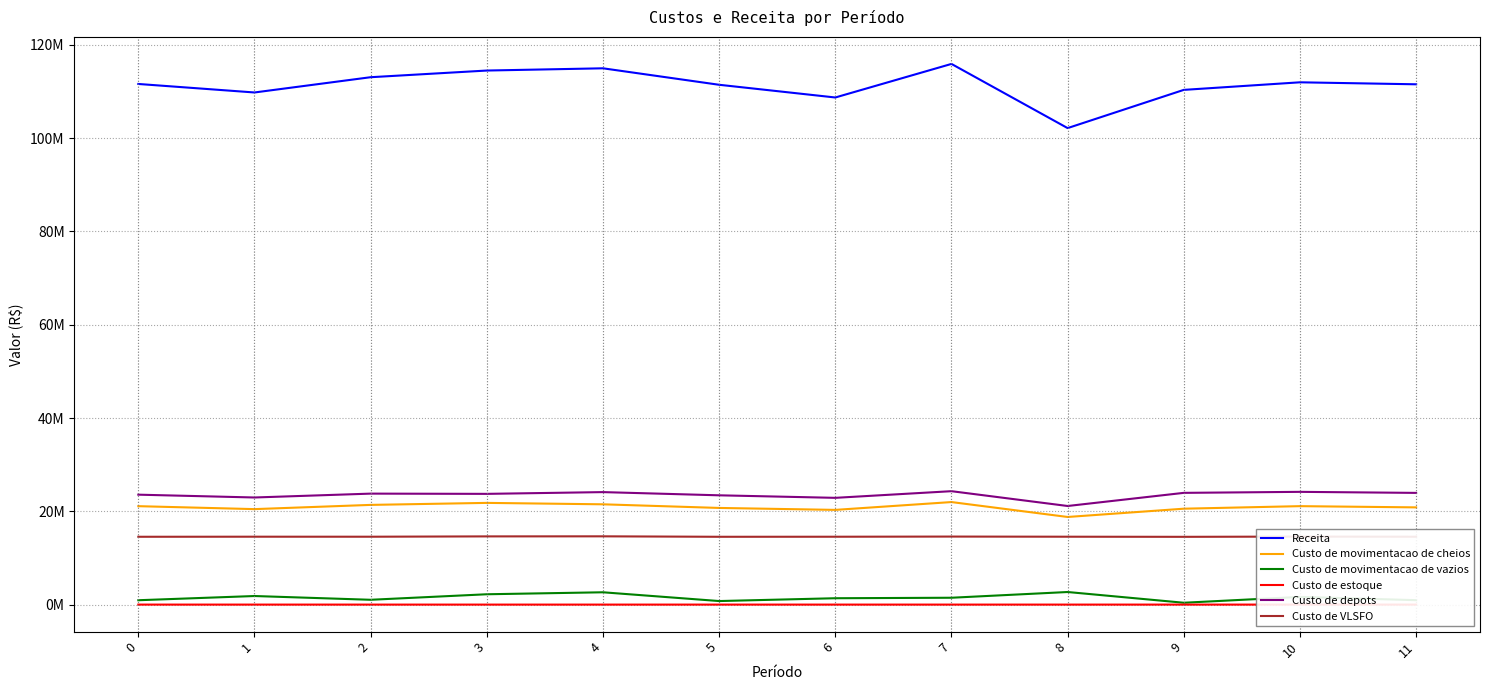

What is the total value across all series at 11?

171860838.3